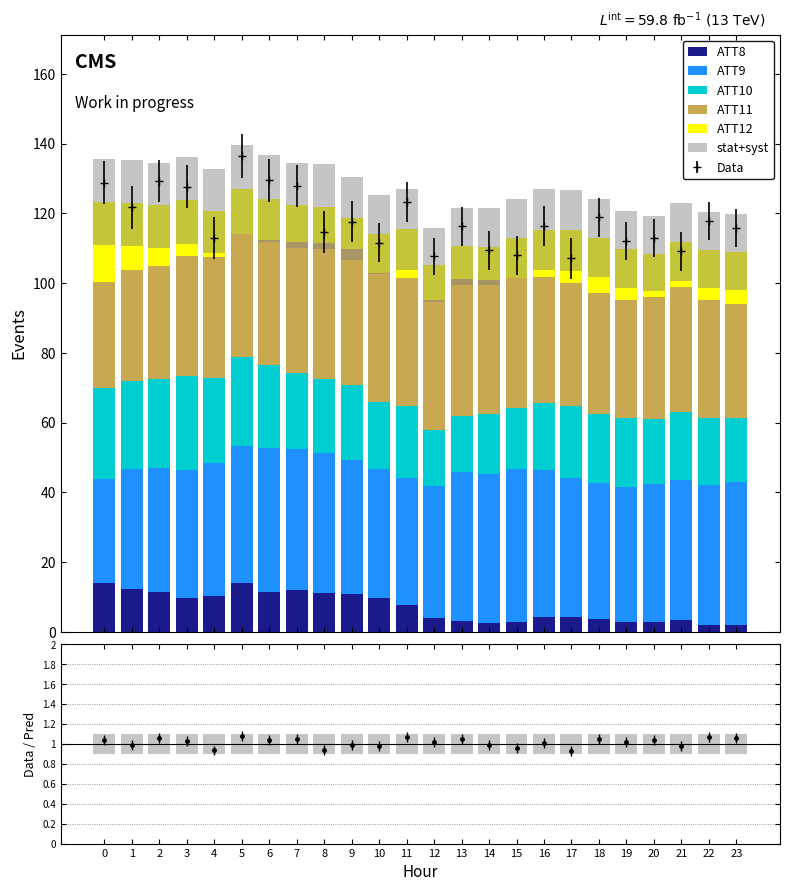

Which series has the largest total across all categories?

ATT9